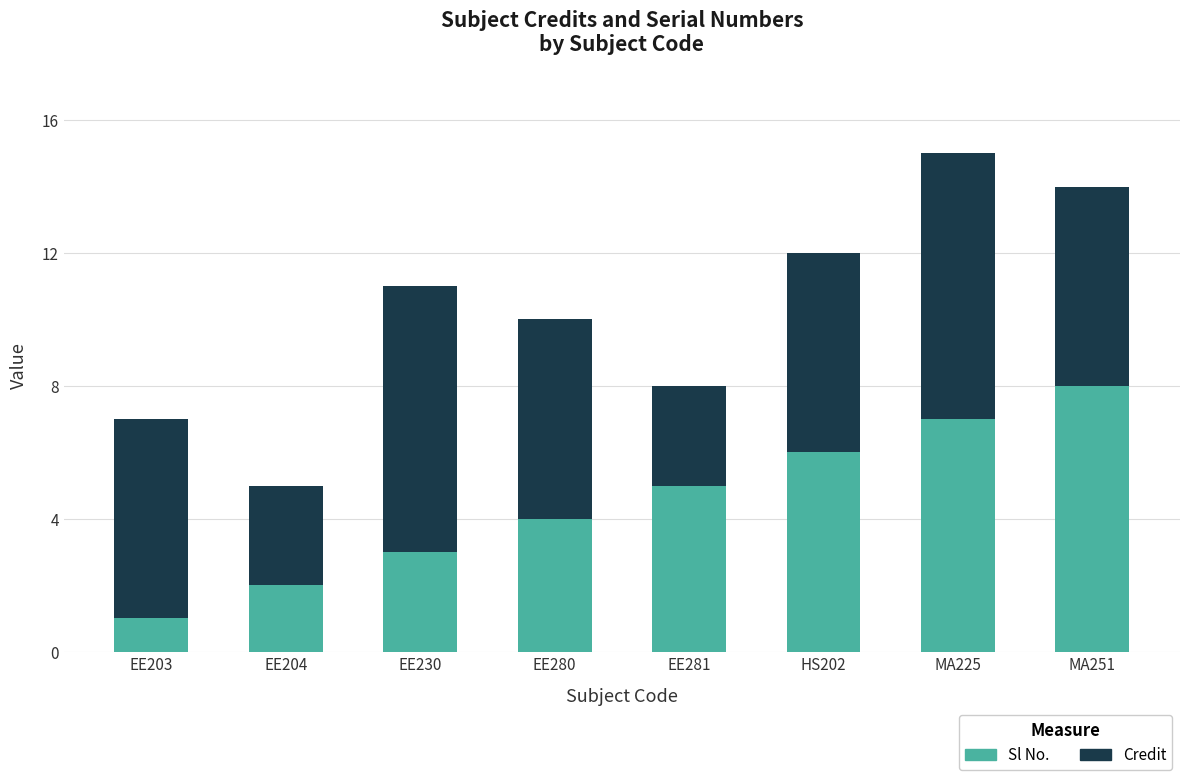

The value of Sl No. at EE204 is 2. True or false?

True